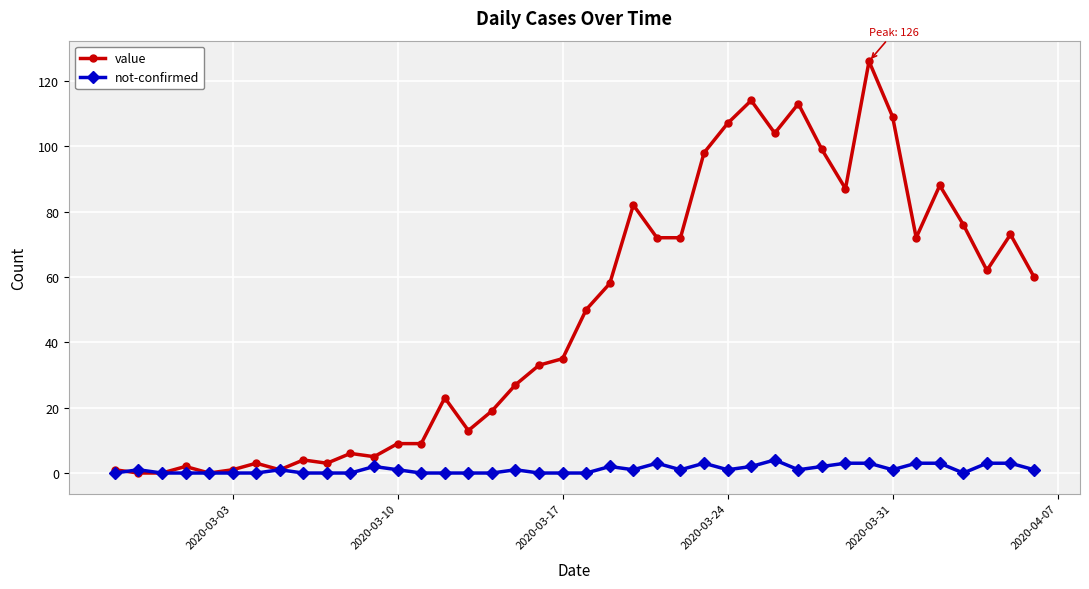

List the series in order of their overall mean, lowest first.

not-confirmed, value